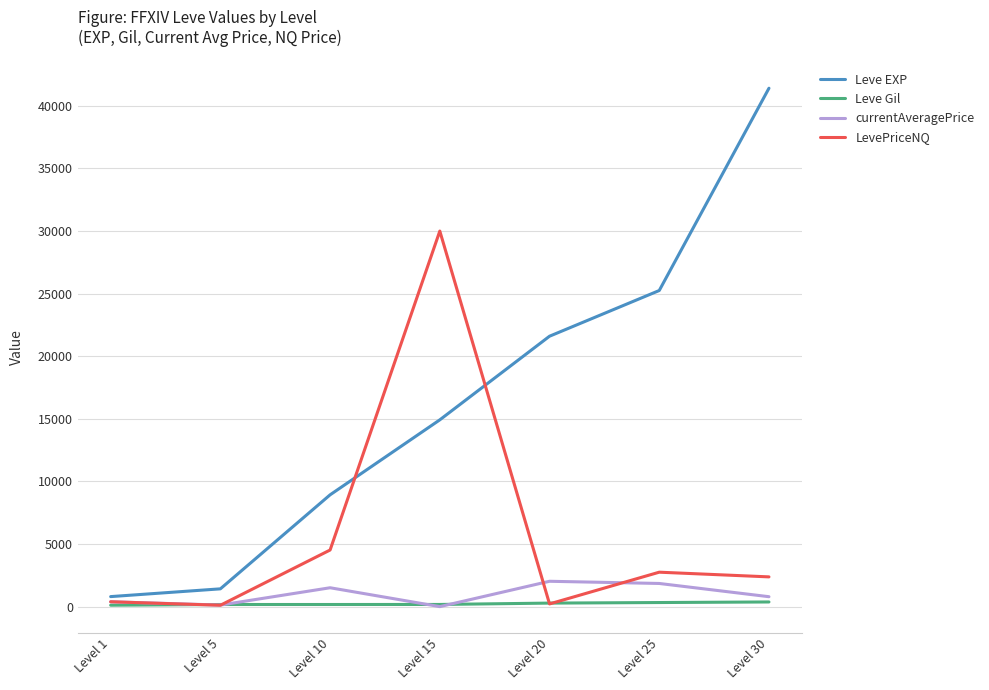

Which series has the largest total across all categories?

Leve EXP